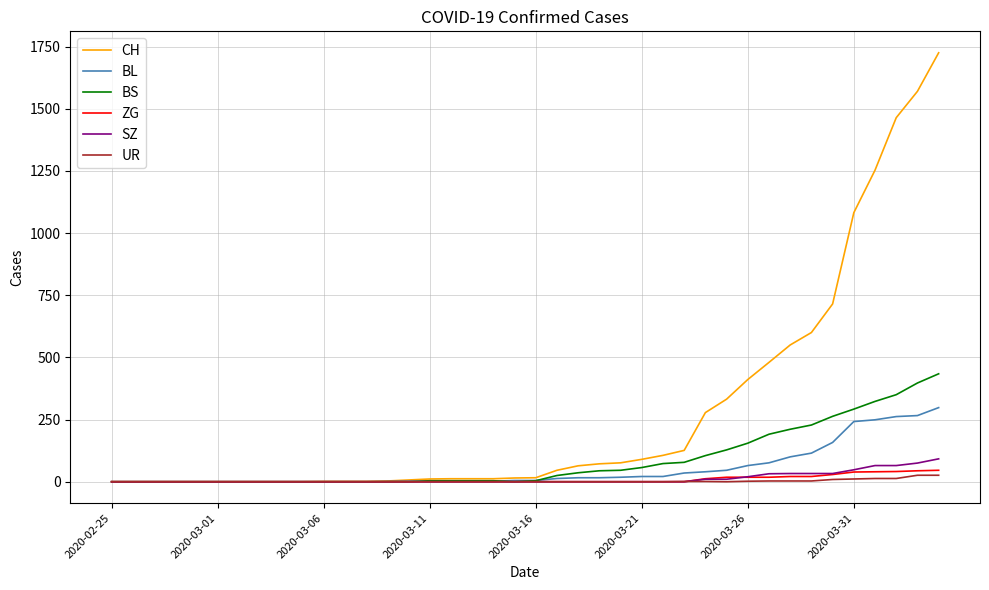

List the series in order of their peak value, lowest first.

UR, ZG, SZ, BL, BS, CH